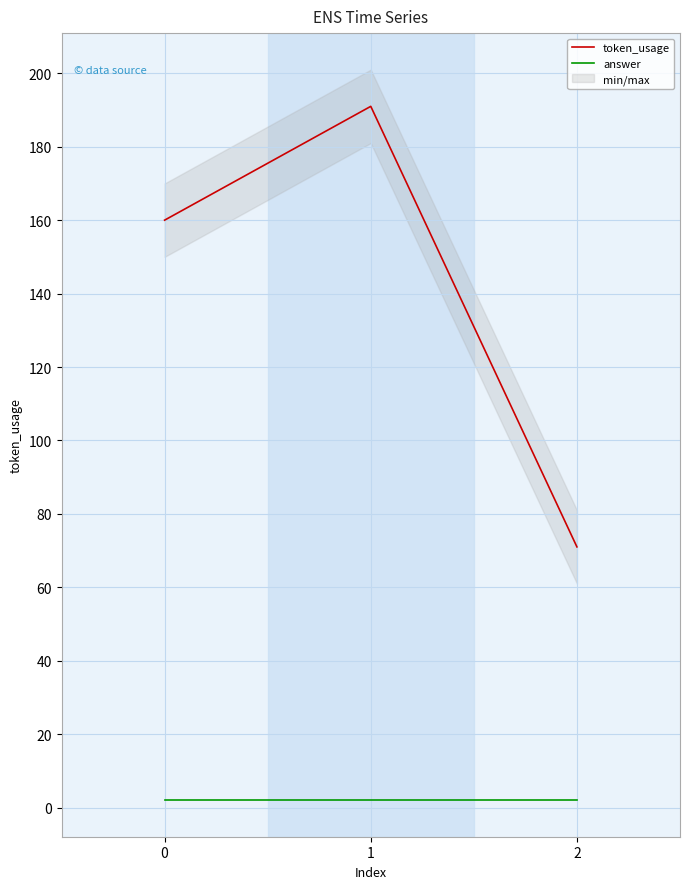

Is it true that answer equals 2 at 0?

True